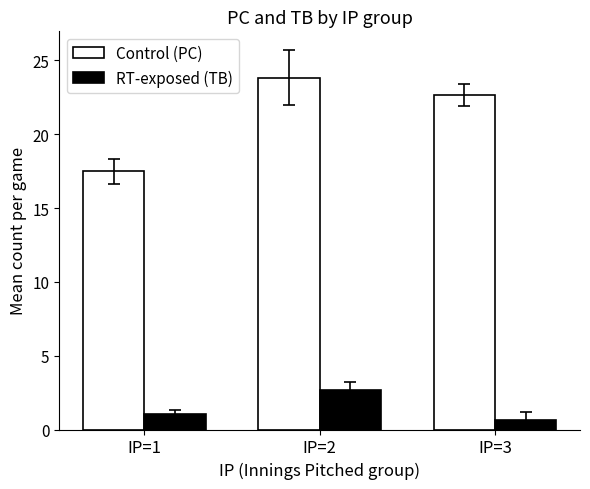

At which category is the sum across all series the highest?

IP=2